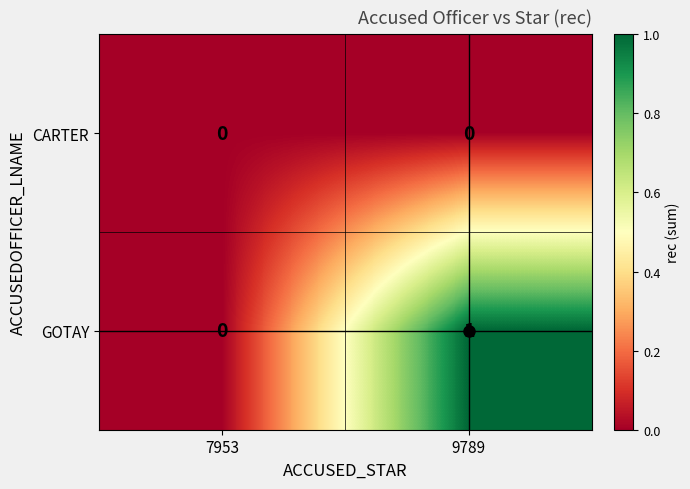

What is the difference between the highest and lowest values at 9789?

1